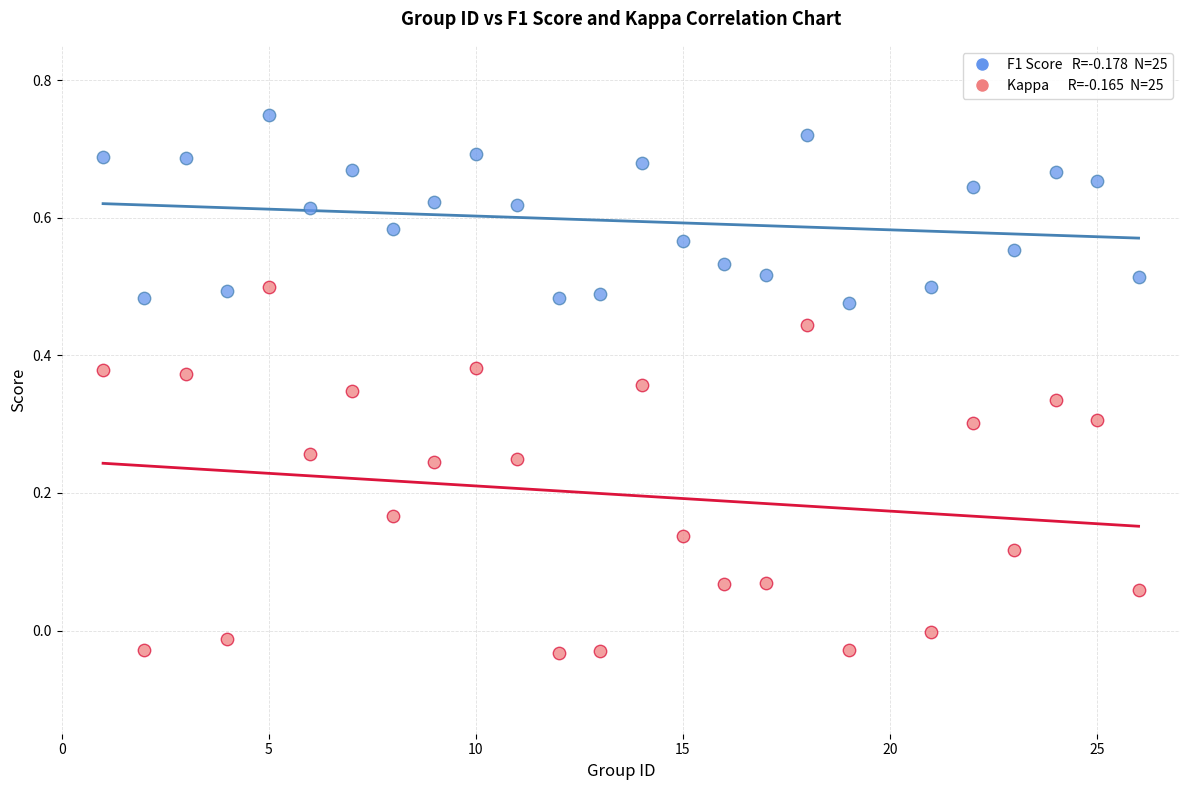

Across all data points, what is the range of X values (max minus min)?

25.0